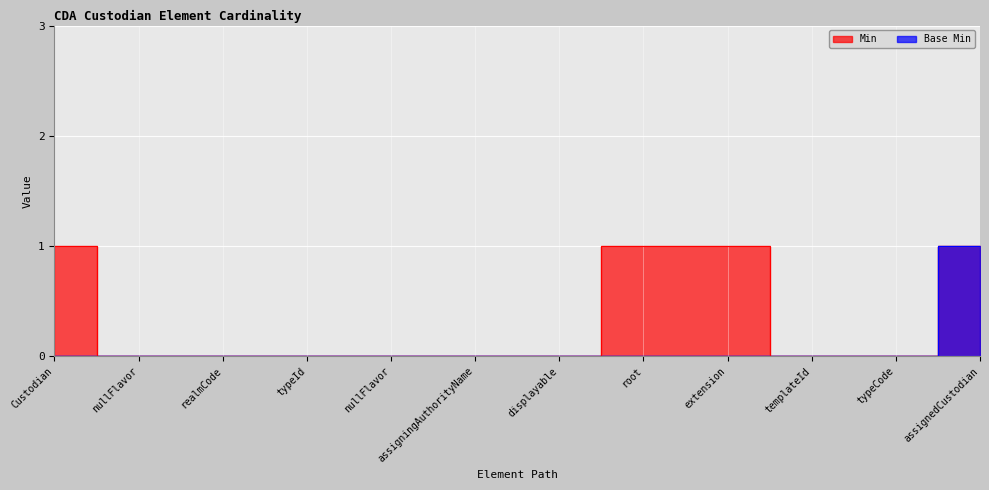

The Min series shows 1 at root. True or false?

False